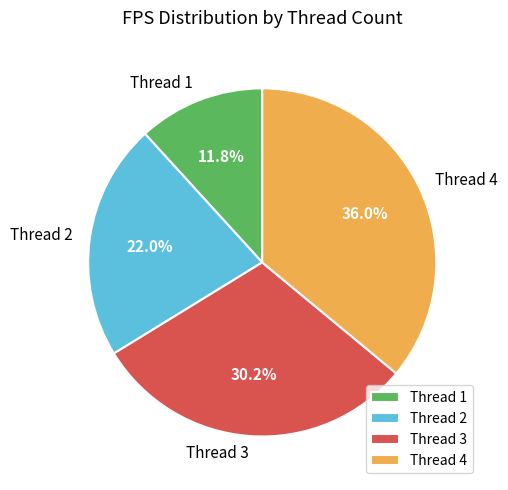

Is there a majority slice in this chart?

No